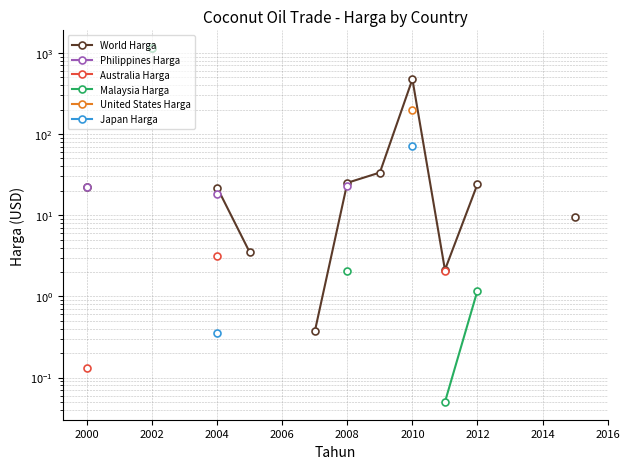

What position from the right is 2000?

17